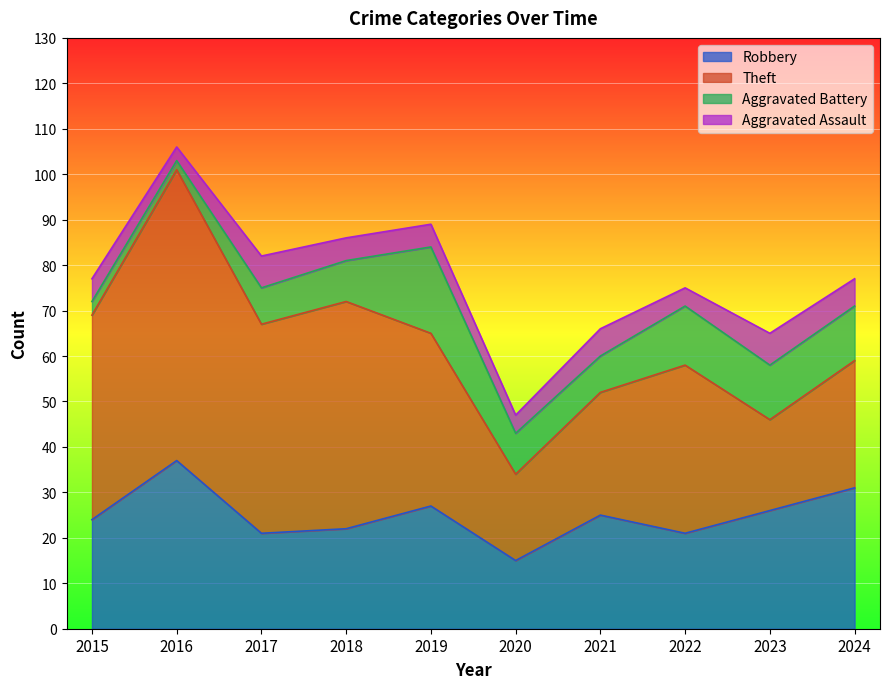

Which has a higher value, 2019 or 2016?

2016